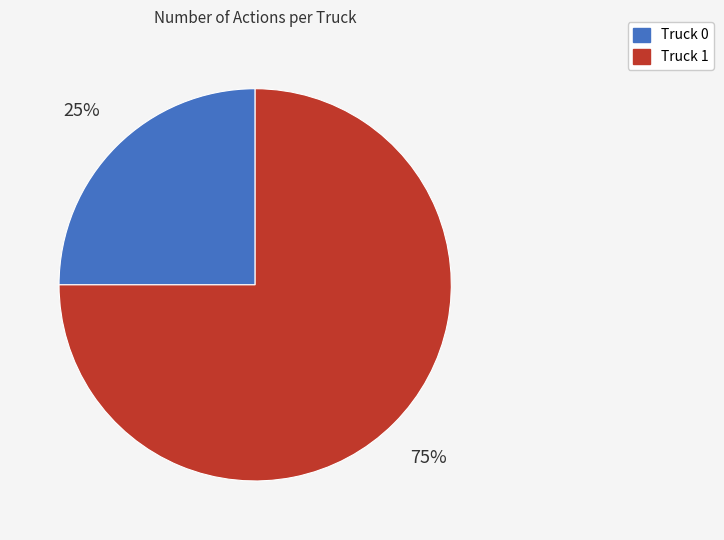

To the nearest percent, what is the difference between the largest and smallest slice percentages?

50%